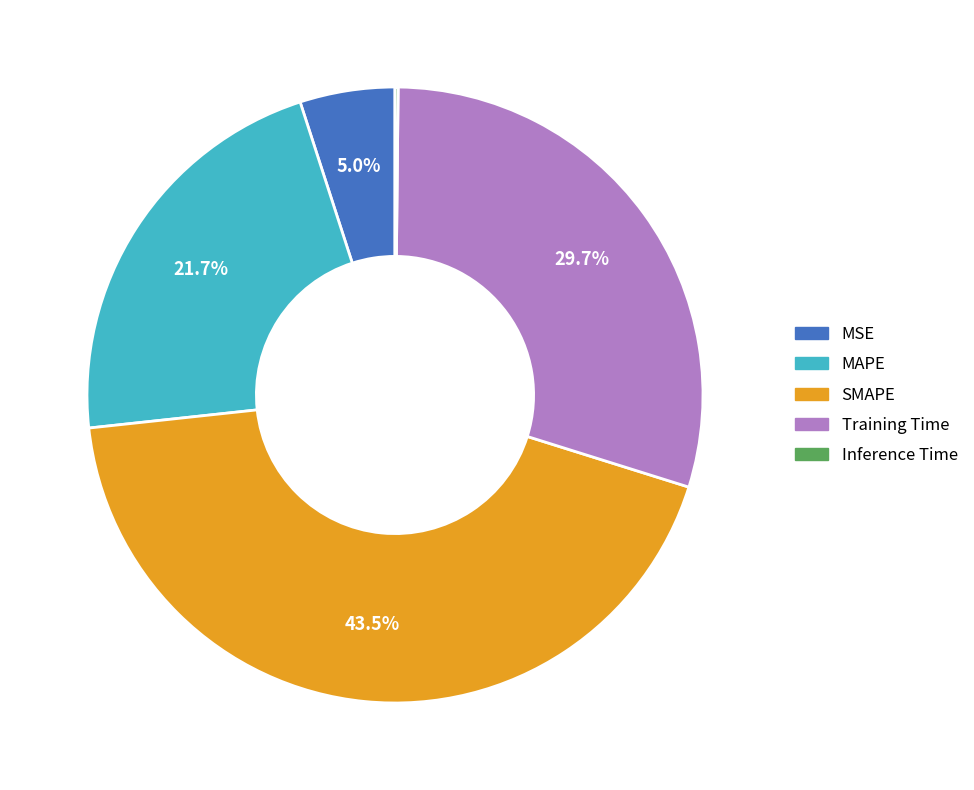

Does SMAPE represent more than half of the total?

No